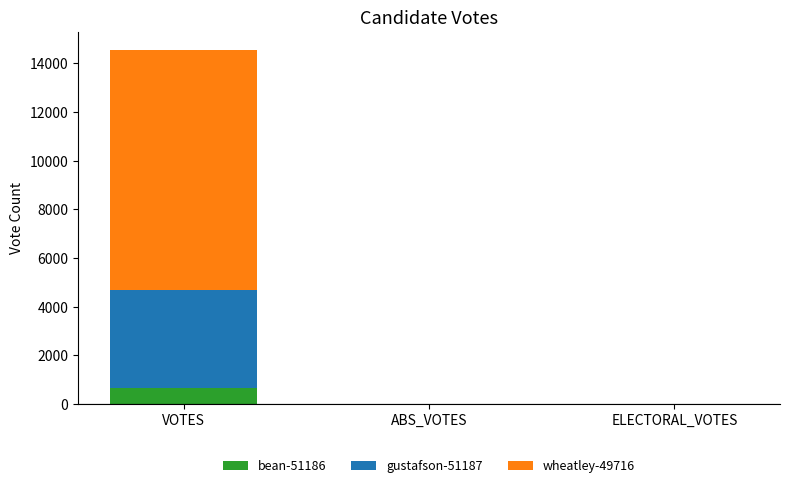

Reading left to right, list the values for the bean-51186 series.

VOTES=662	ABS_VOTES=0	ELECTORAL_VOTES=0